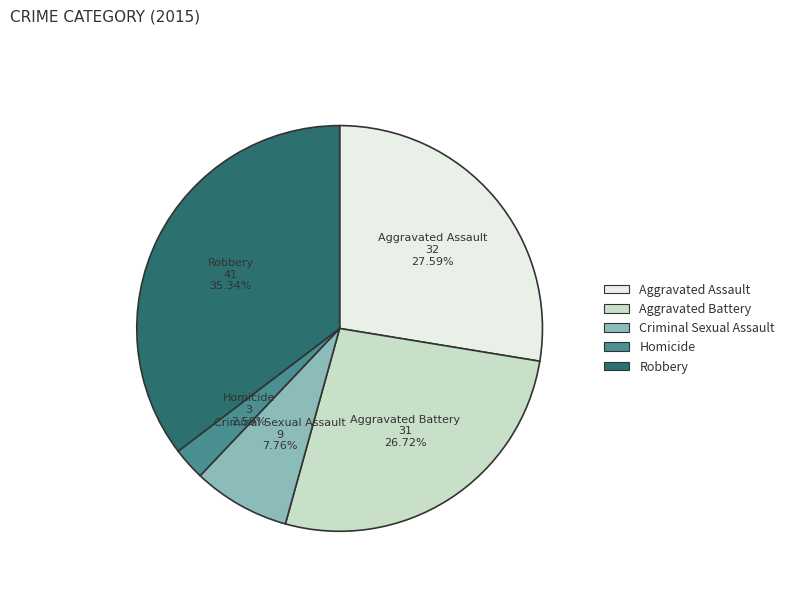

True or false: Aggravated Battery accounts for 19% of the total.

False